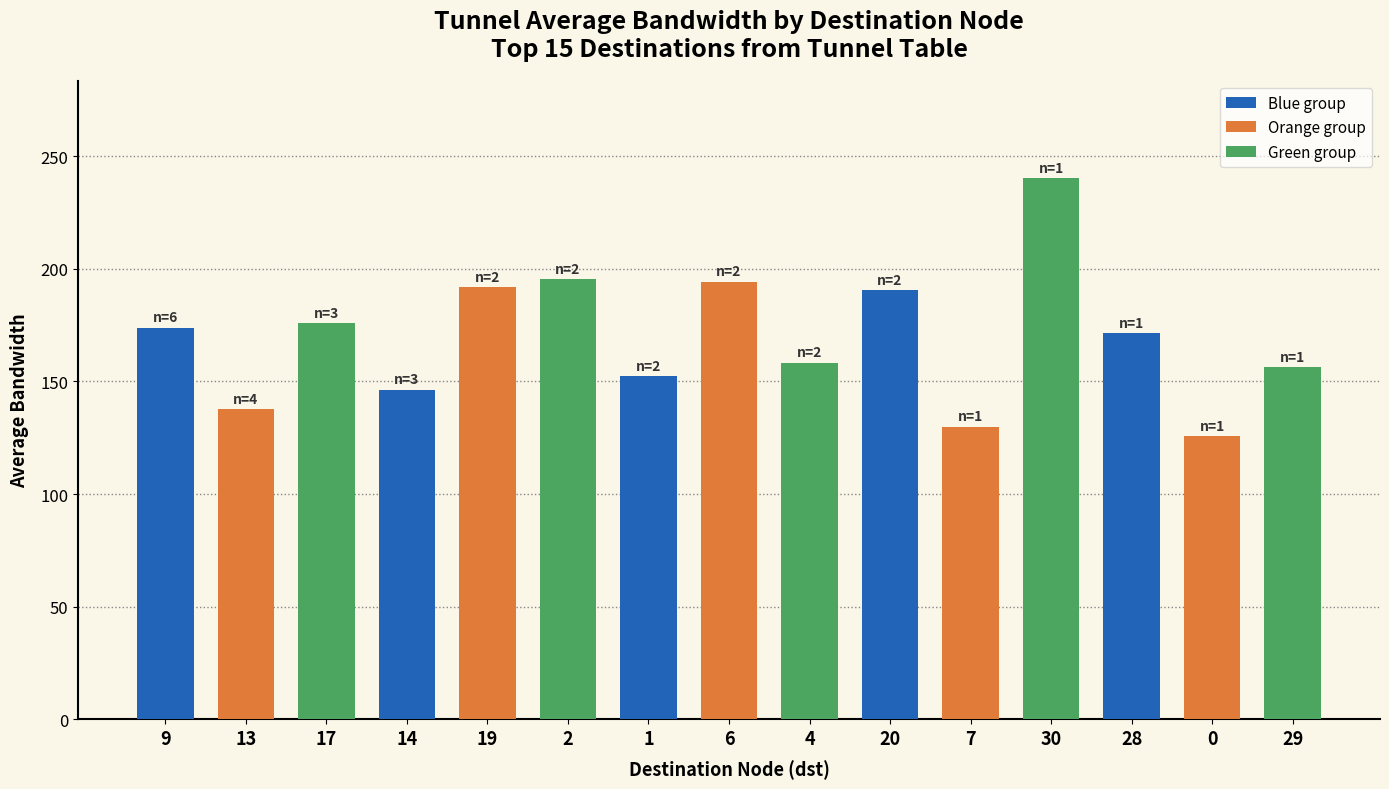

What is the change in value from 9 to 30?

+66.4